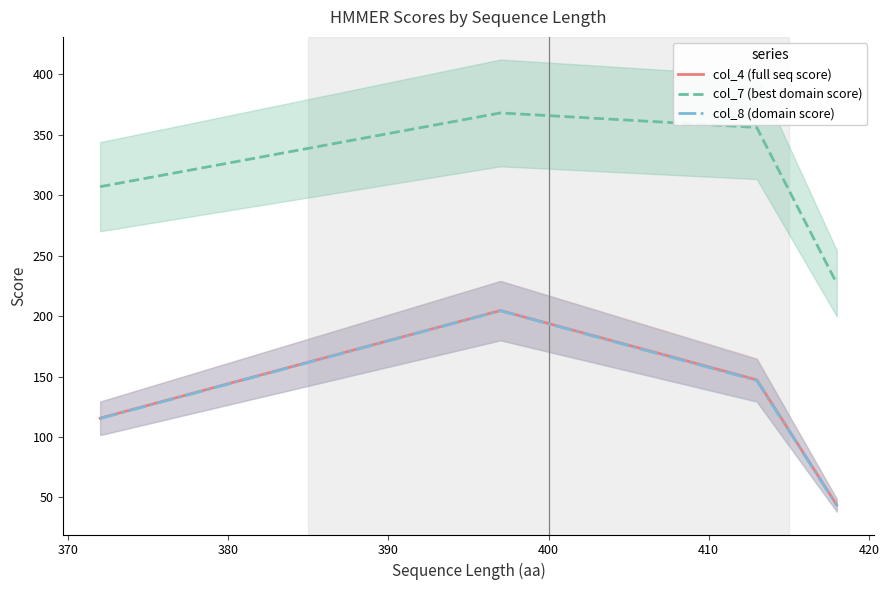

True or false: col_8 (domain score) and col_7 (best domain score) intersect in this chart.

False